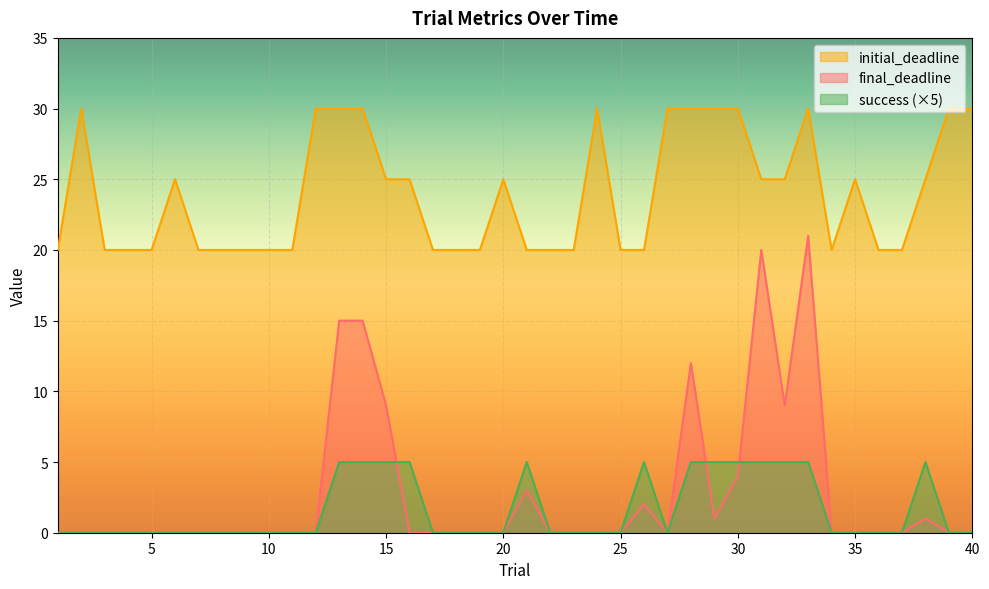

At which category does initial_deadline reach its first local valley?

34